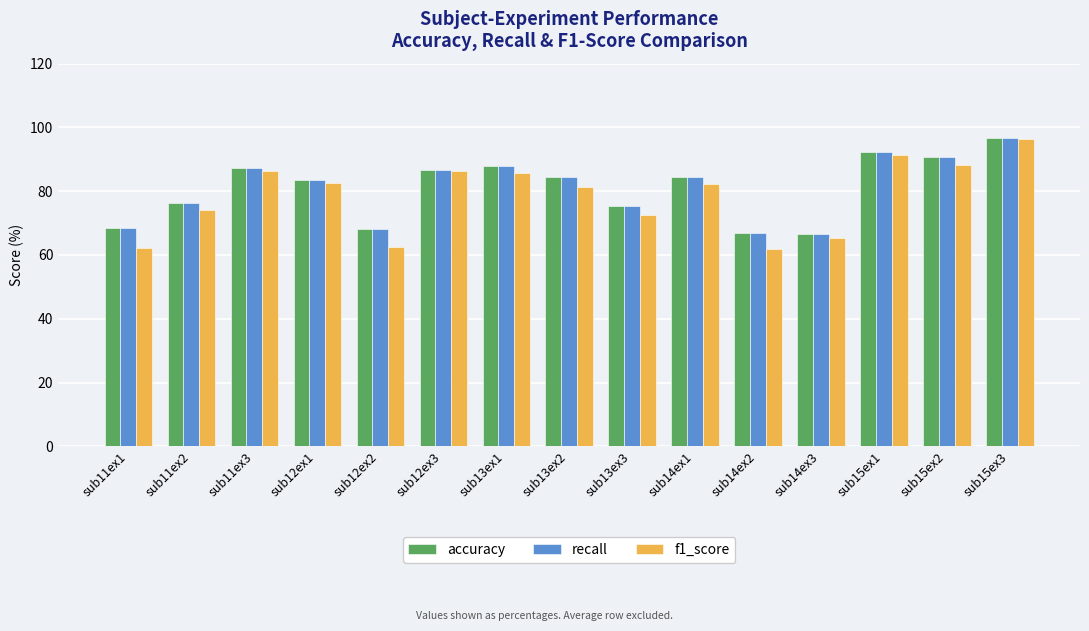

Which series has the widest spread of values?

f1_score